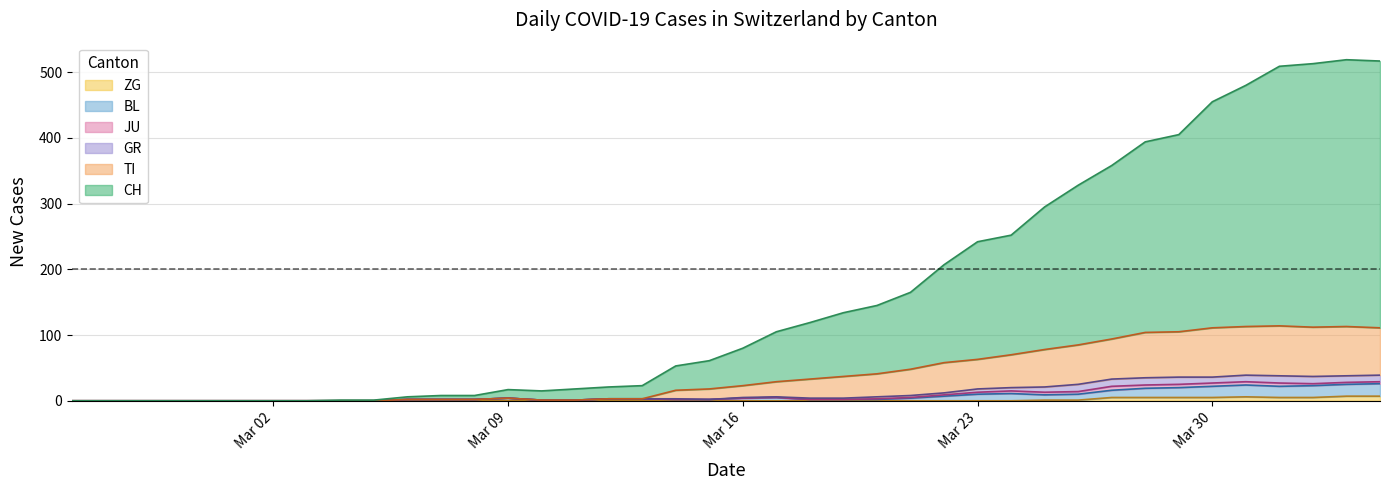

What are all the series names shown in the legend?

ZG, BL, JU, GR, TI, CH